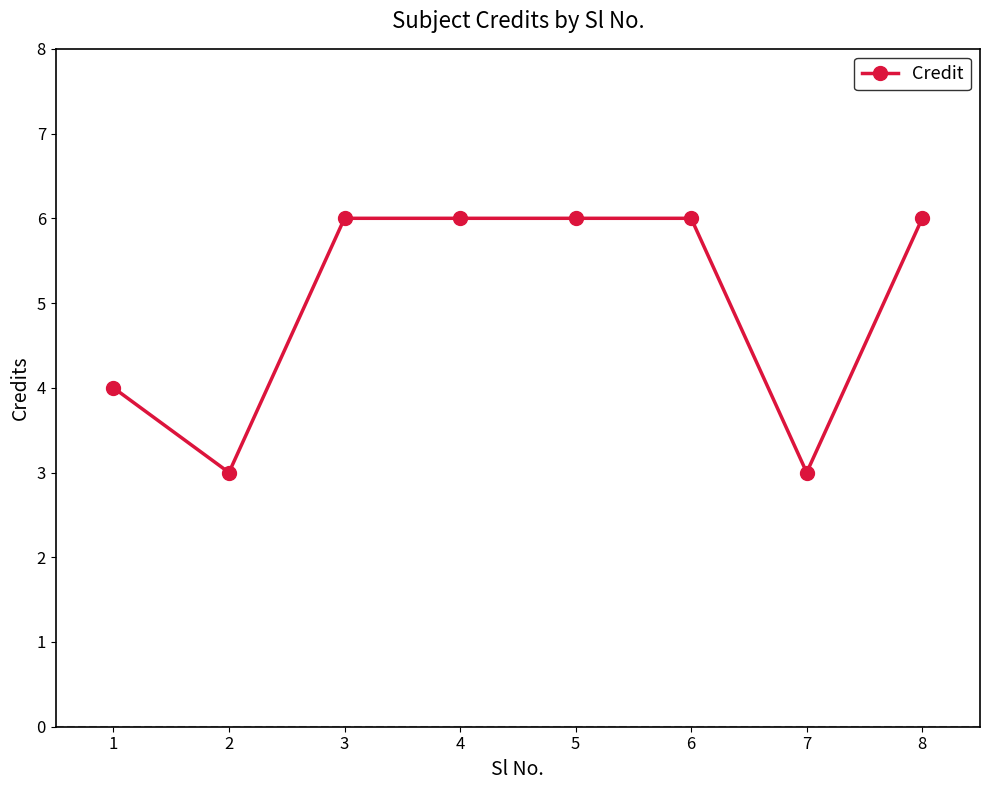

The chart shows a value of 6 at 5. True or false?

True